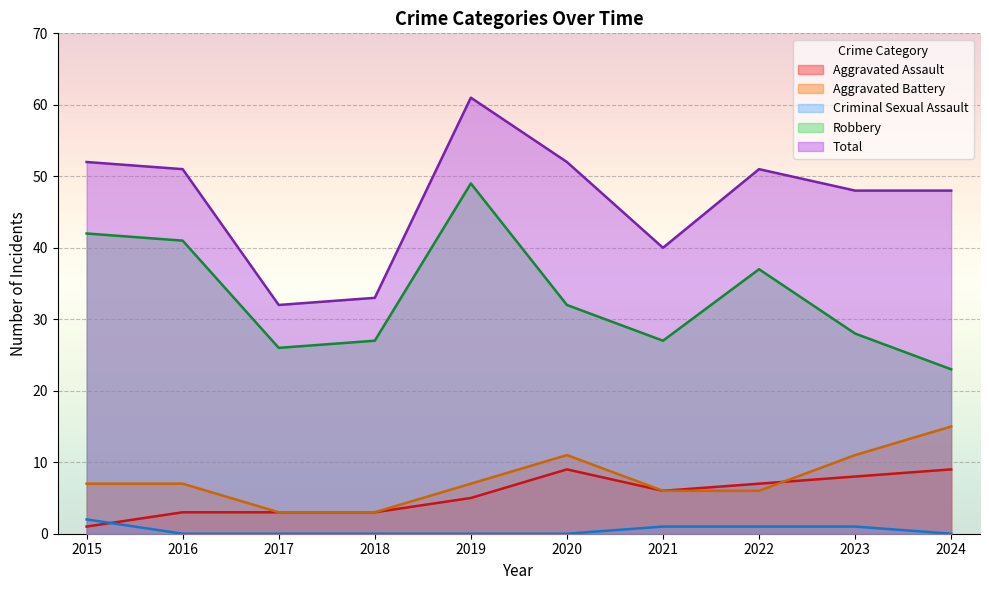

What is the value of the Aggravated Battery point at the 1st from the left?

7